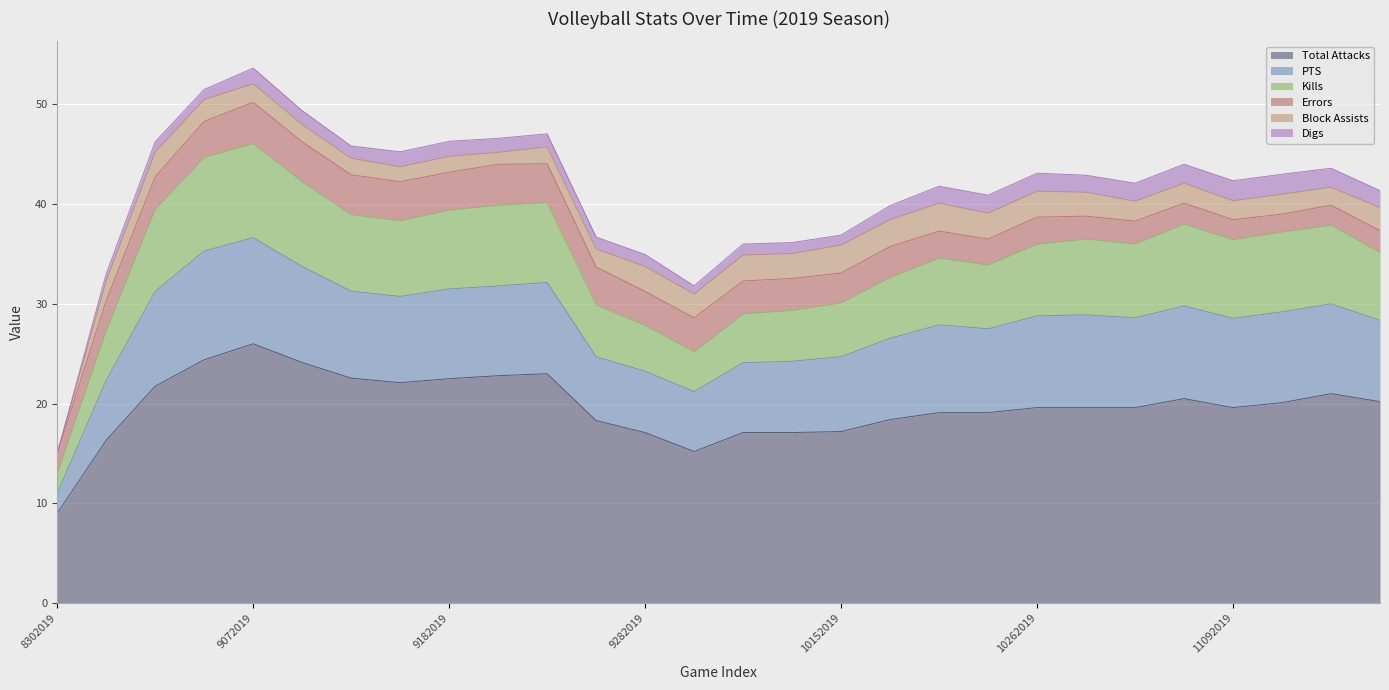

True or false: Kills has a value of 1.0 at 10012019.

False